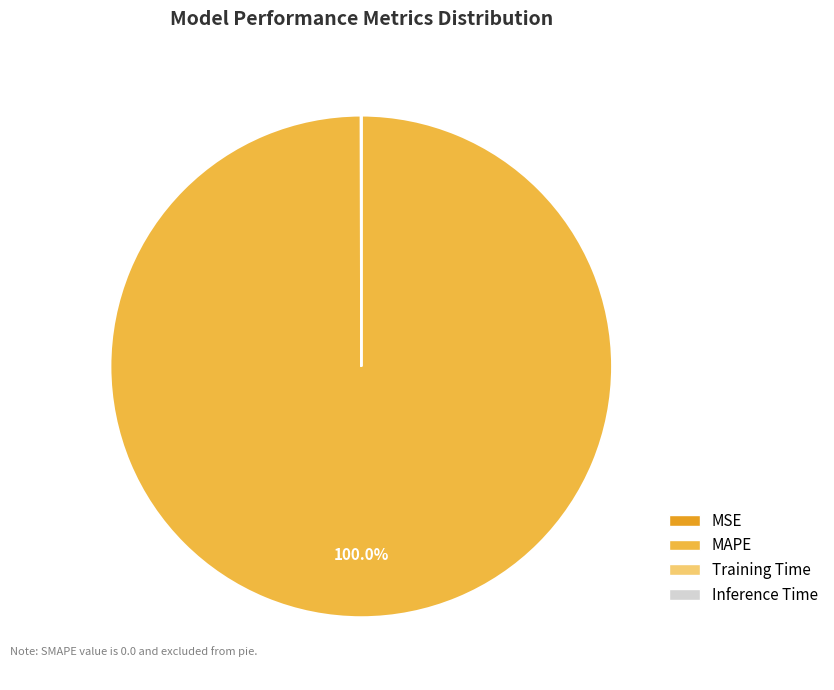

Which category has the biggest portion of the pie?

MAPE